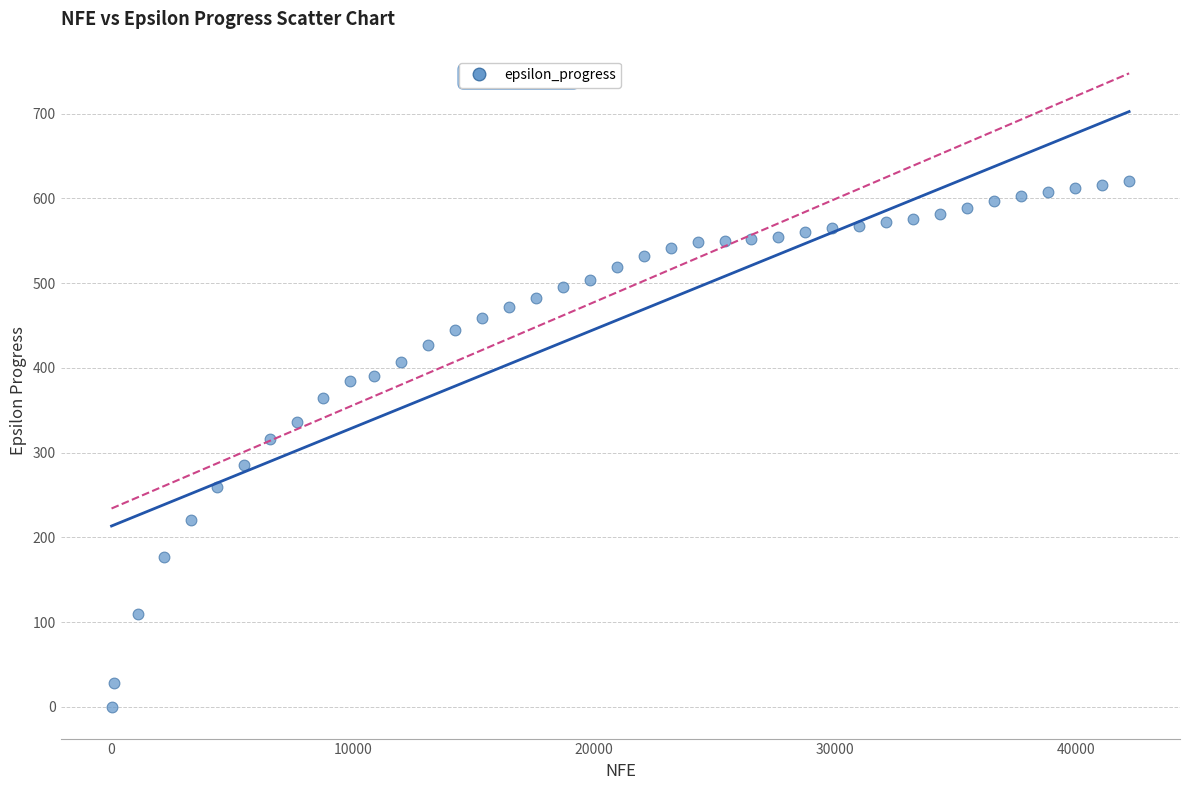

What is the range of X values (max minus min)?

42185